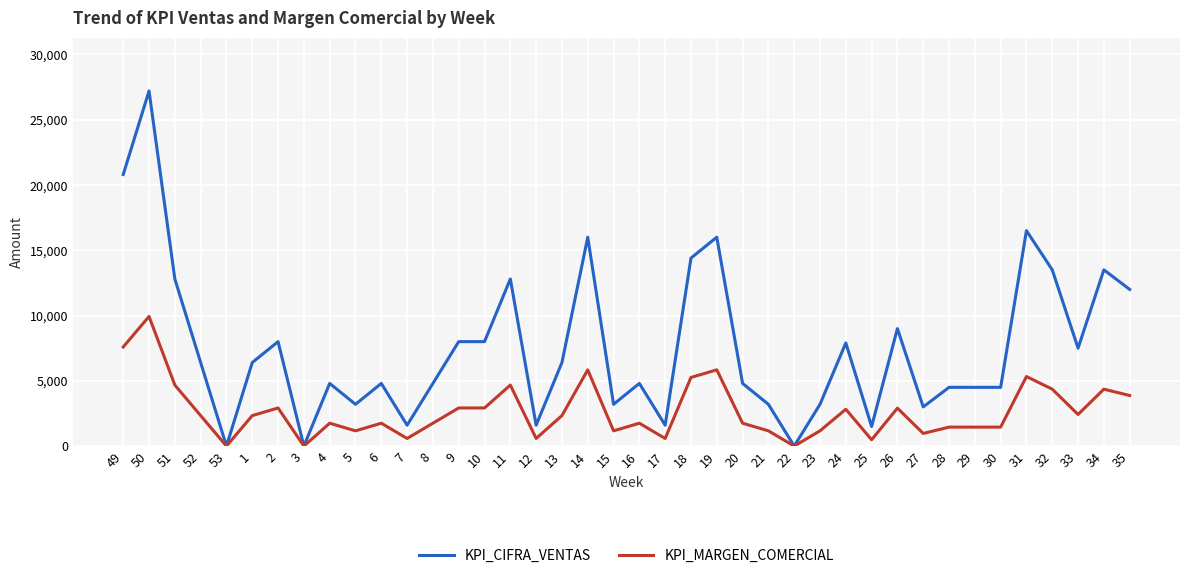

What is the maximum value for KPI_CIFRA_VENTAS?

27200